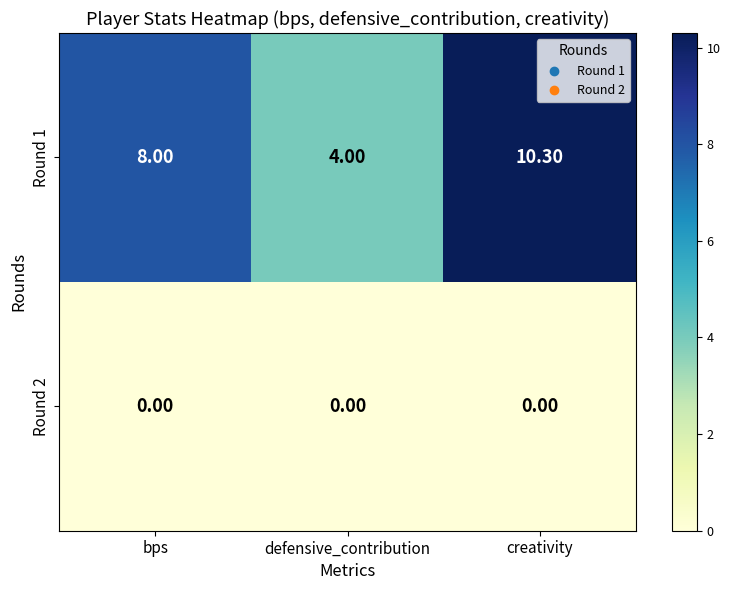

At how many categories does at least one series exceed 3?

3